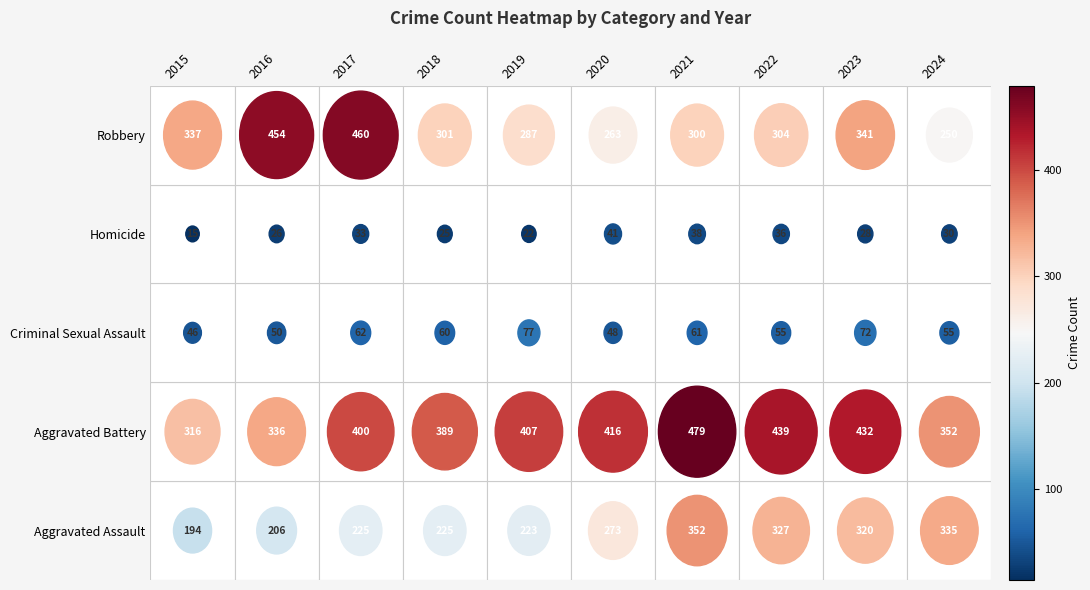

List the labels in order of Criminal Sexual Assault value, smallest first.

2015, 2020, 2016, 2022, 2024, 2018, 2021, 2017, 2023, 2019